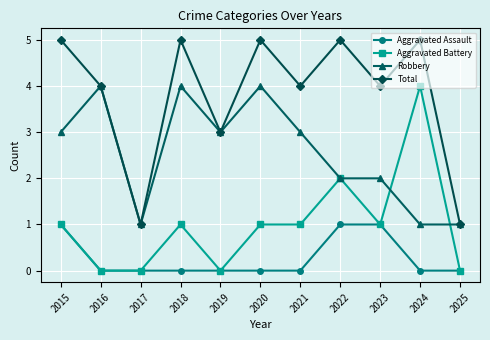

The value of Robbery at 2017 is 0. True or false?

False